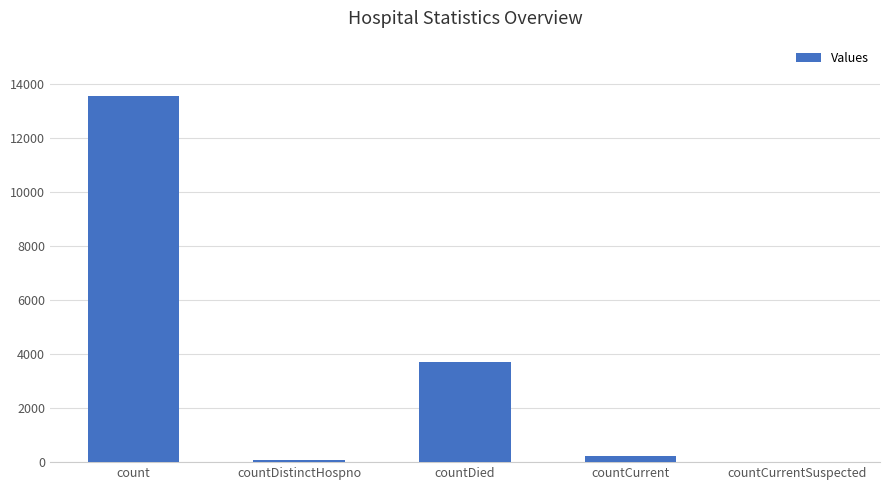

Is it true that the value at countDistinctHospno is 73?

True